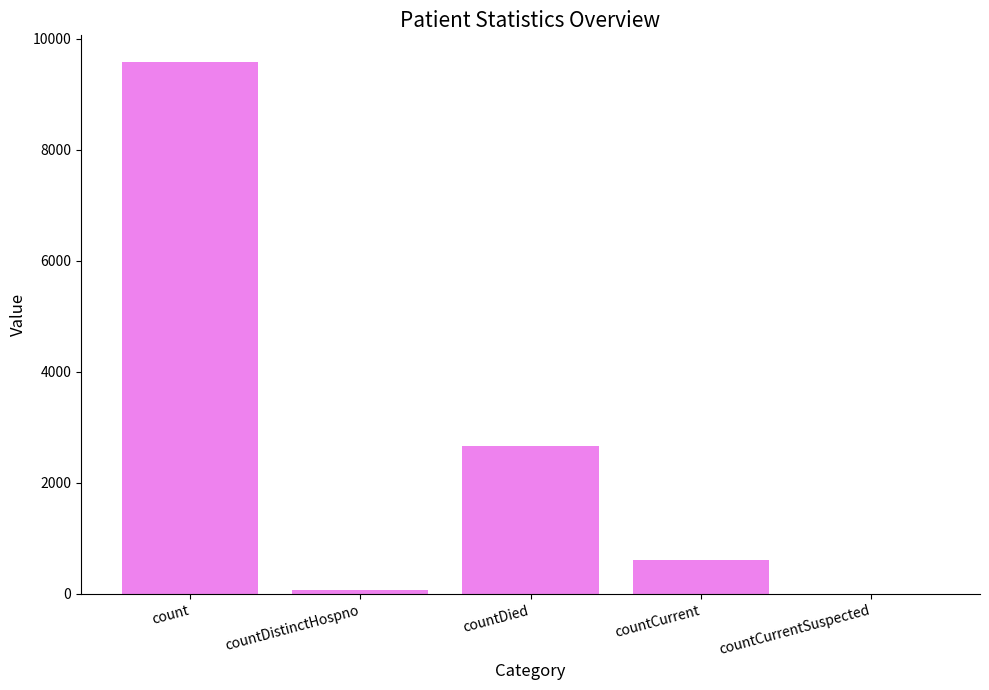

Approximately how many times larger is the value at count compared to countDistinctHospno?

124.4